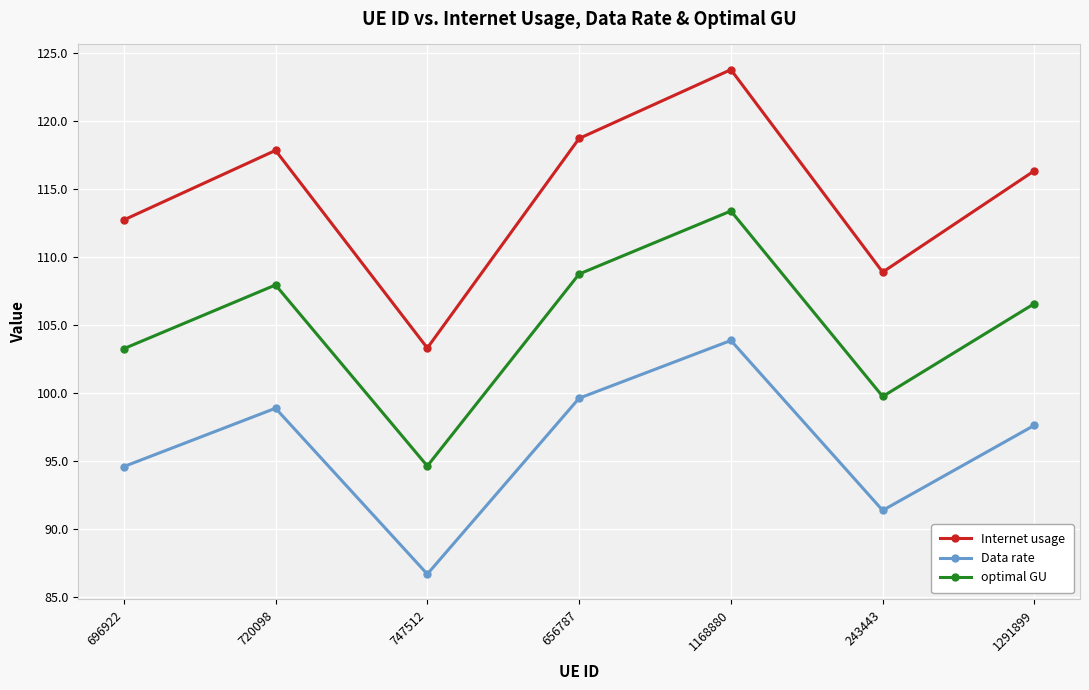

What are all the series names shown in the legend?

Internet usage, Data rate, optimal GU